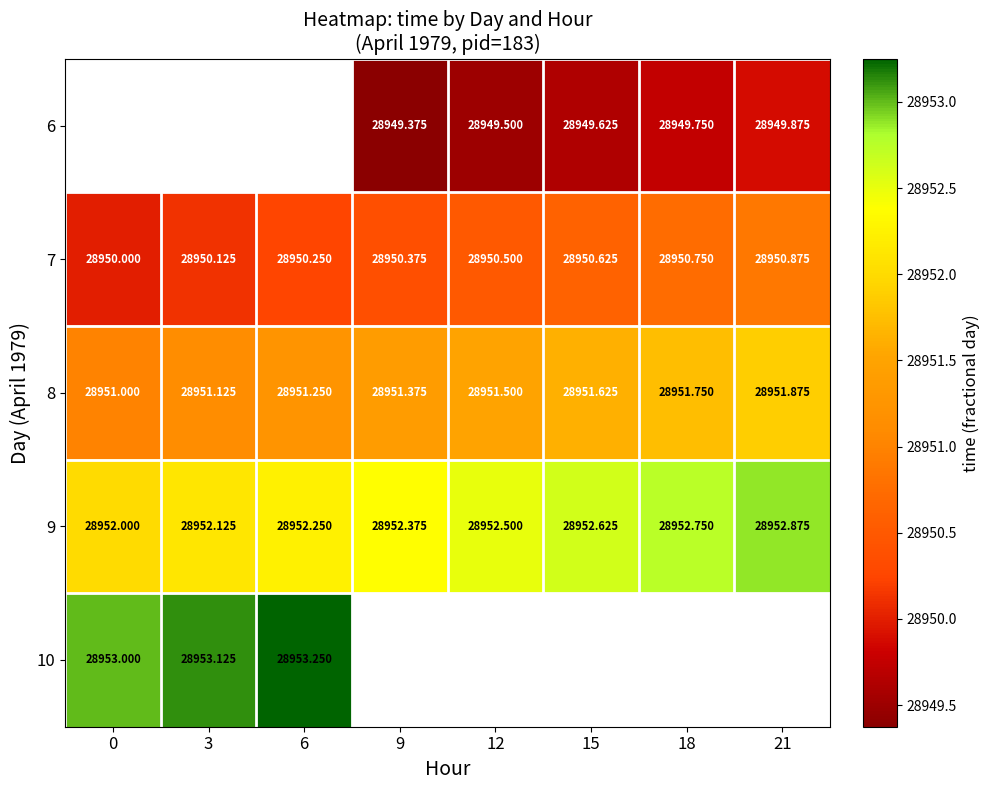

What is the maximum value shown in the chart?

28953.2